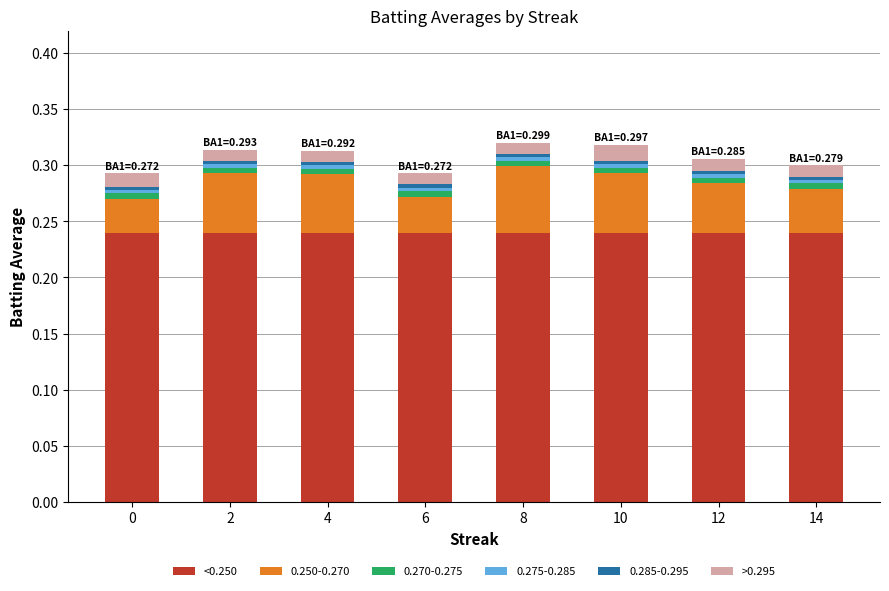

Are the bars horizontal?

No